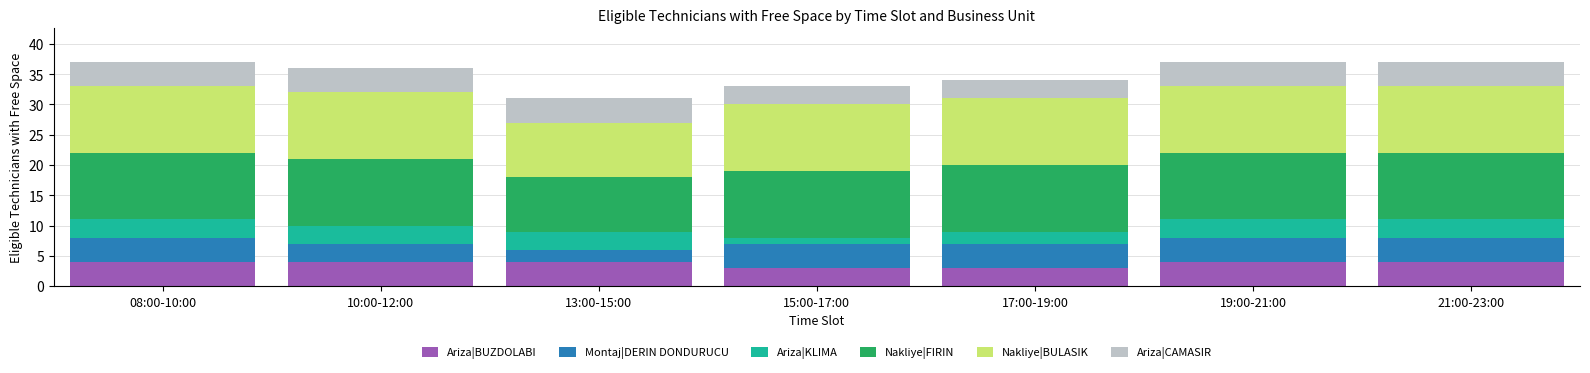

What is the average value of the Ariza|BUZDOLABI series?

4